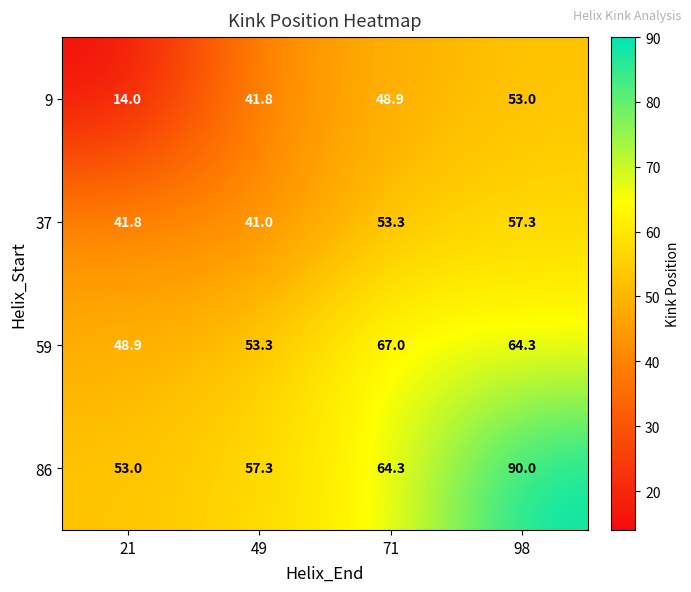

Reading left to right, list all the values displayed in this chart.

9: 14.0	41.8	48.9	53.0
37: 41.8	41.0	53.3	57.3
59: 48.9	53.3	67.0	64.3
86: 53.0	57.3	64.3	90.0